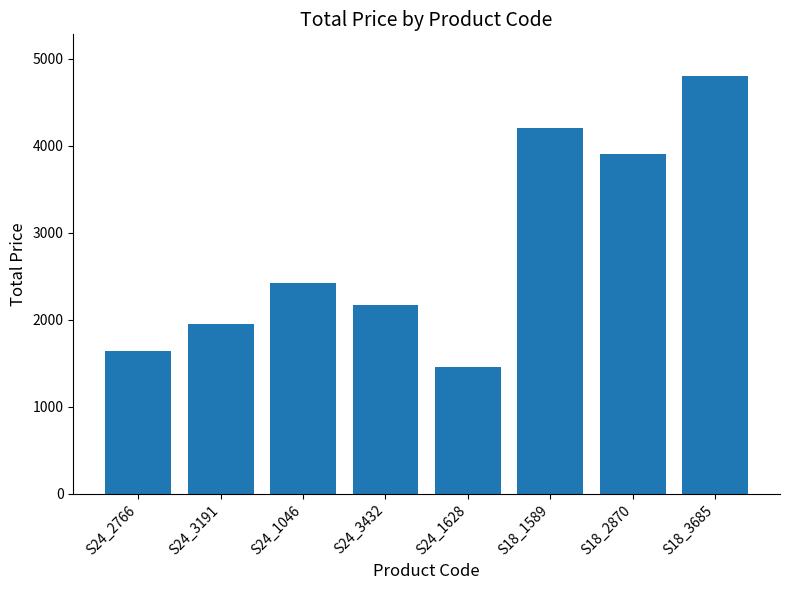

What is the ratio of the value at S18_1589 to the value at S18_2870?

1.1